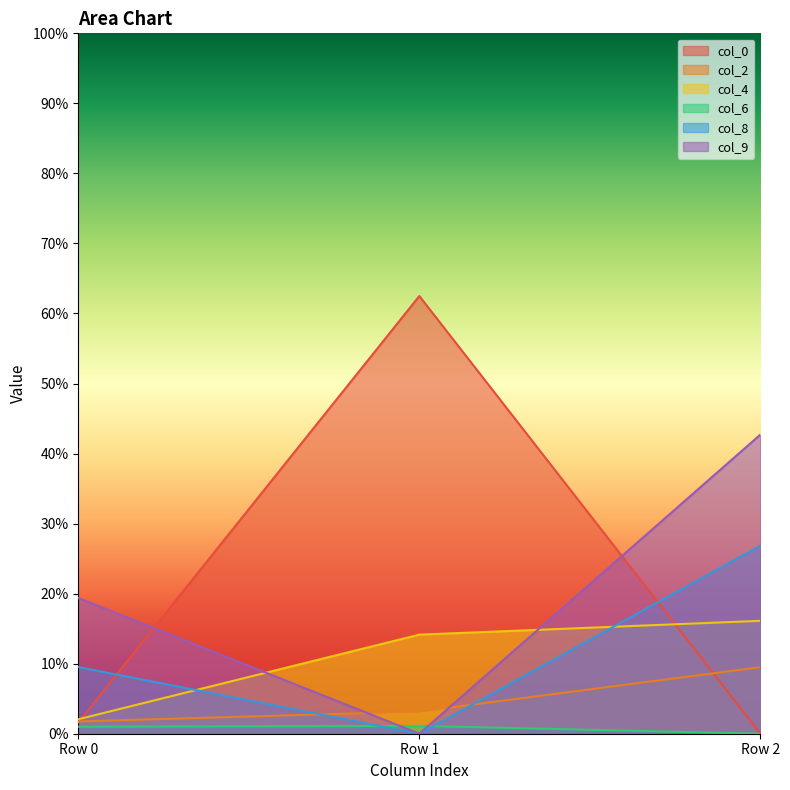

Which series has the largest total across all categories?

col_0